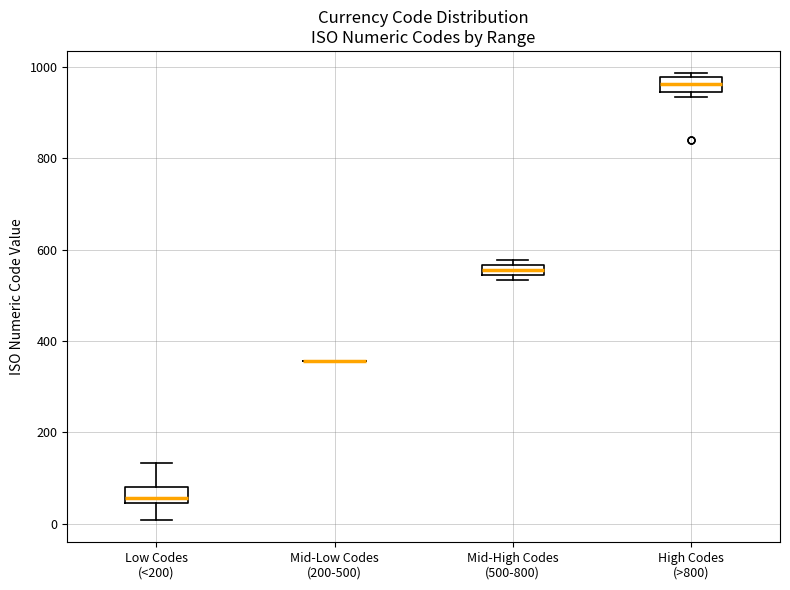

Where is the lower edge of the box for Low Codes (<200) on the y-axis? The values are not printed on the chart, so give them approximately, as read against the axis.

40